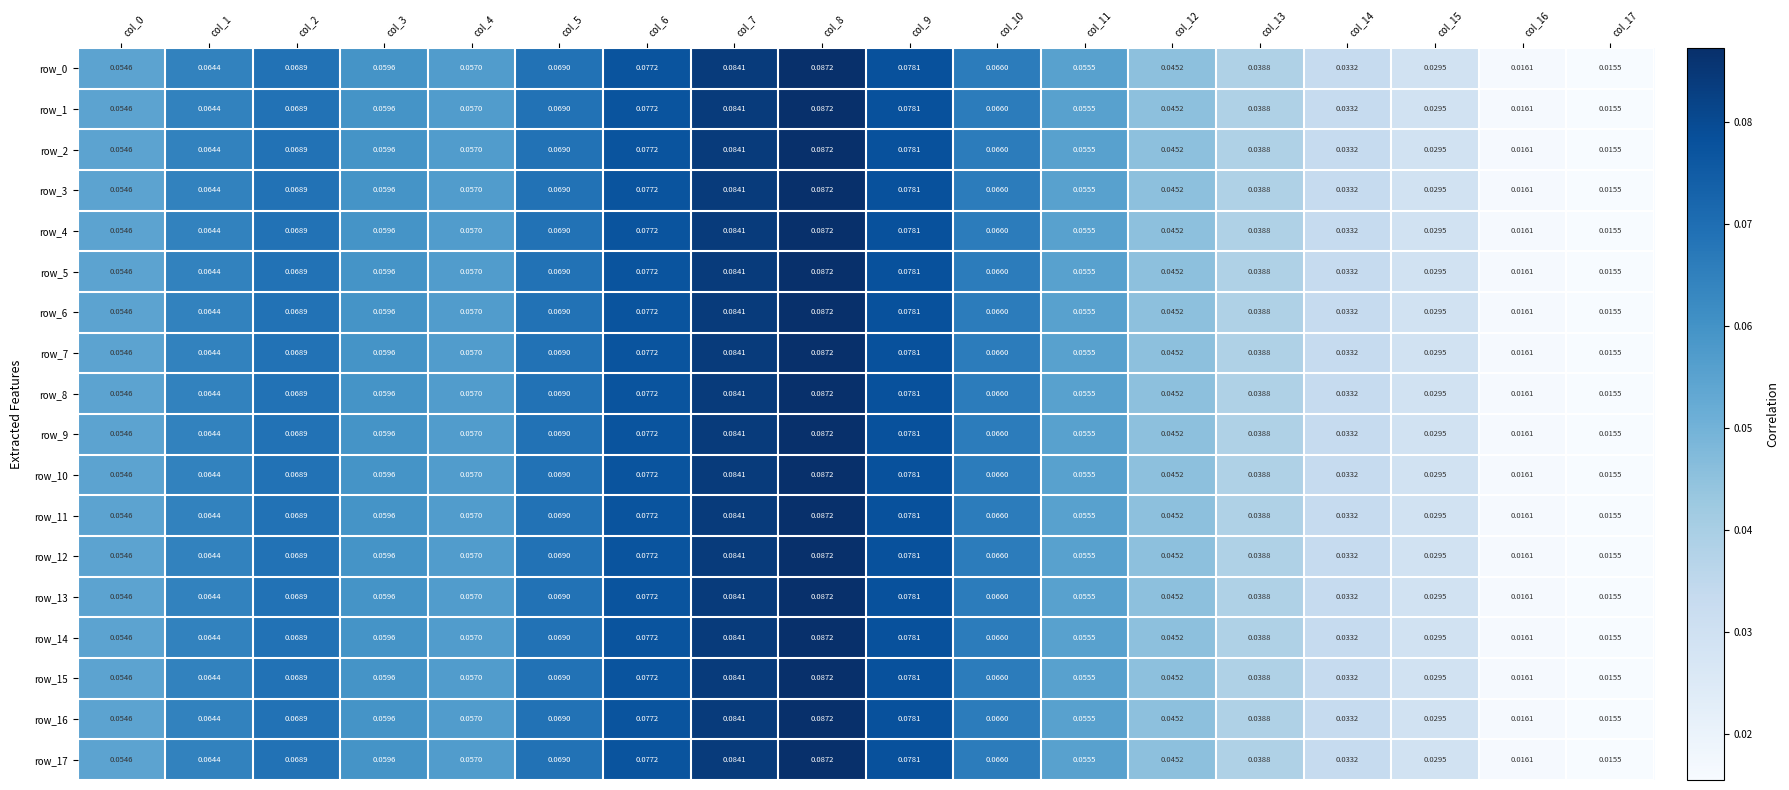

Which category has the highest value across all series?

col_8